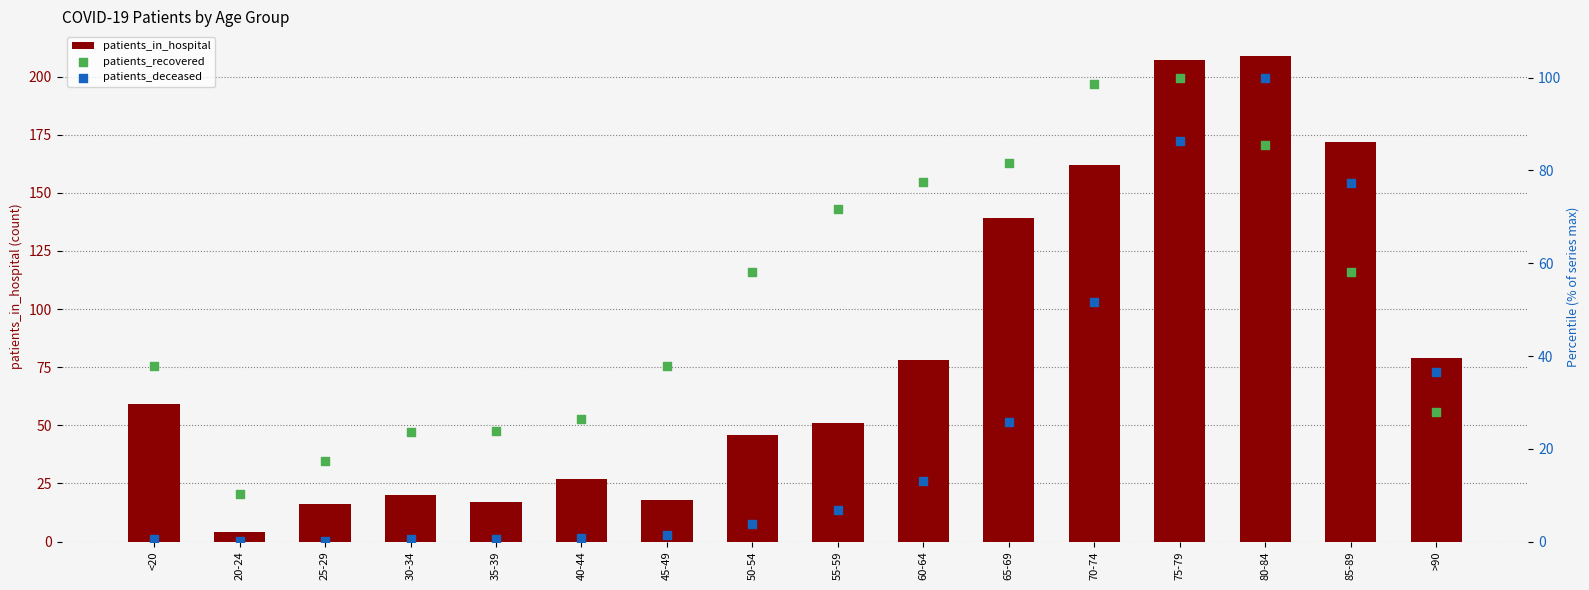

Which series contains the lowest Y value?

patients_deceased